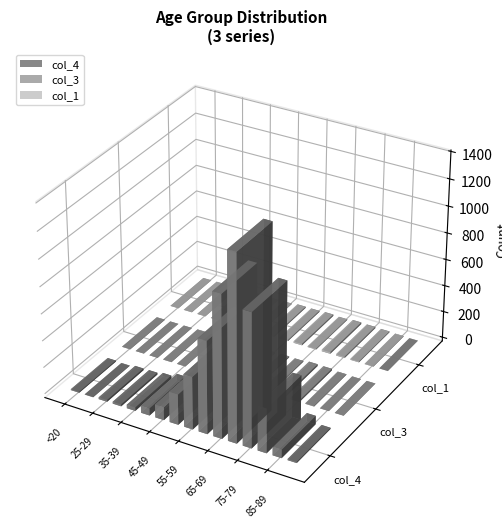

Where is col_3 nearest to the value 7?

55-59